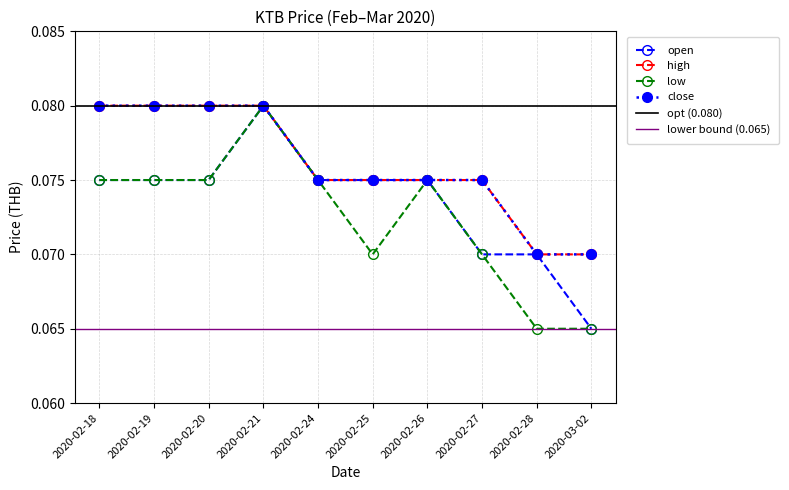

Is it true that high equals 0.0 at 2020-02-25?

False